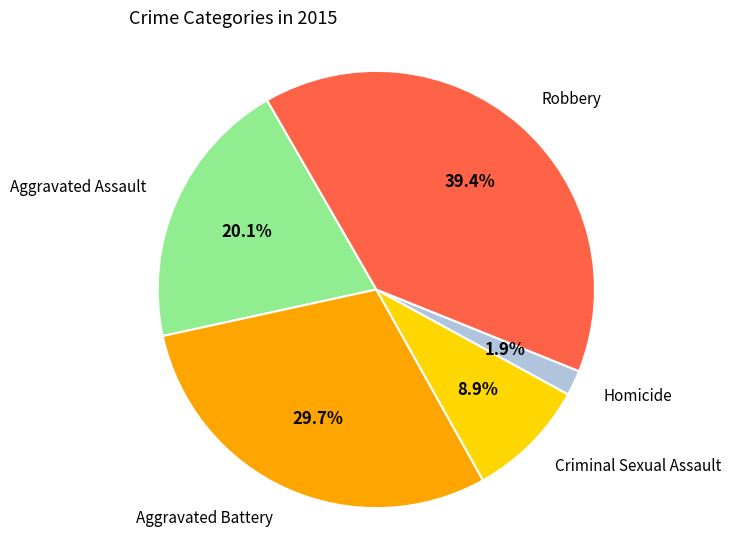

How many slices are in this pie chart?

5